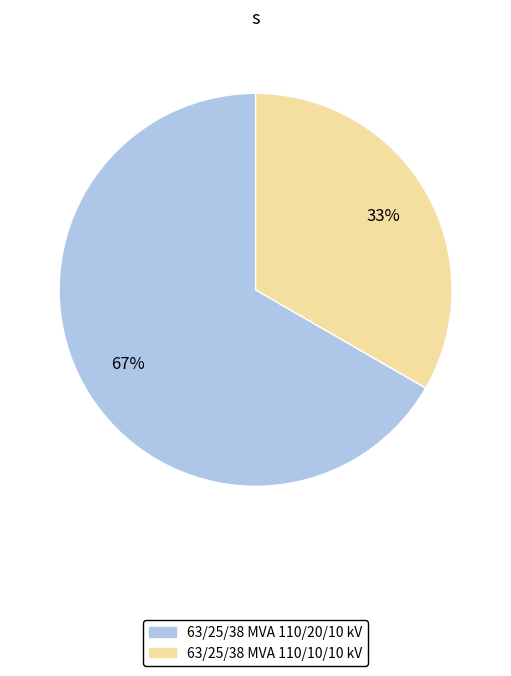

What is the smallest slice in the pie chart?

63/25/38 MVA 110/10/10 kV